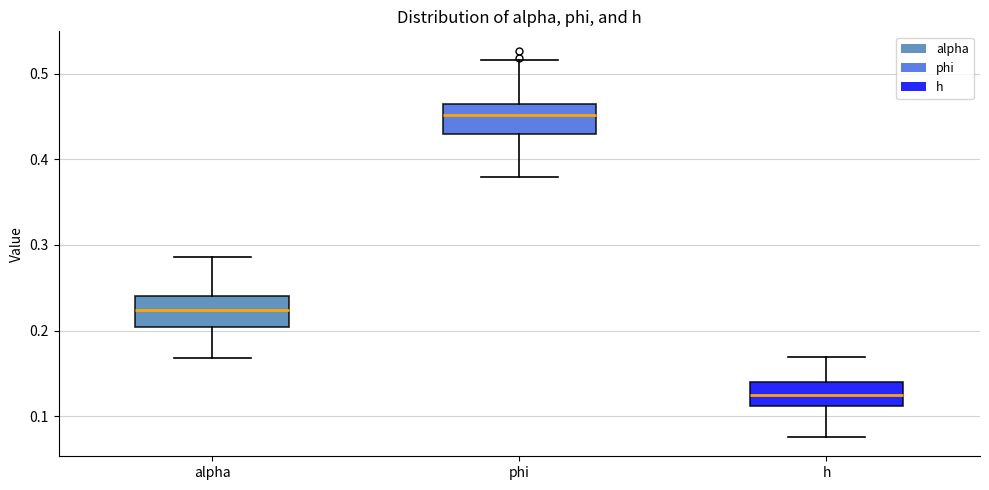

Reading left to right, transcribe this box plot: for each box, give where its median line is, the range the box spans, and where its two whiskers end, as read against the y-axis. The values are not printed on the chart, so give them approximately, as read against the axis.

alpha: median 0.22, box 0.20 to 0.24, whiskers 0.17 to 0.29
phi: median 0.45, box 0.43 to 0.46, whiskers 0.38 to 0.52
h: median 0.12, box 0.11 to 0.14, whiskers 0.08 to 0.17